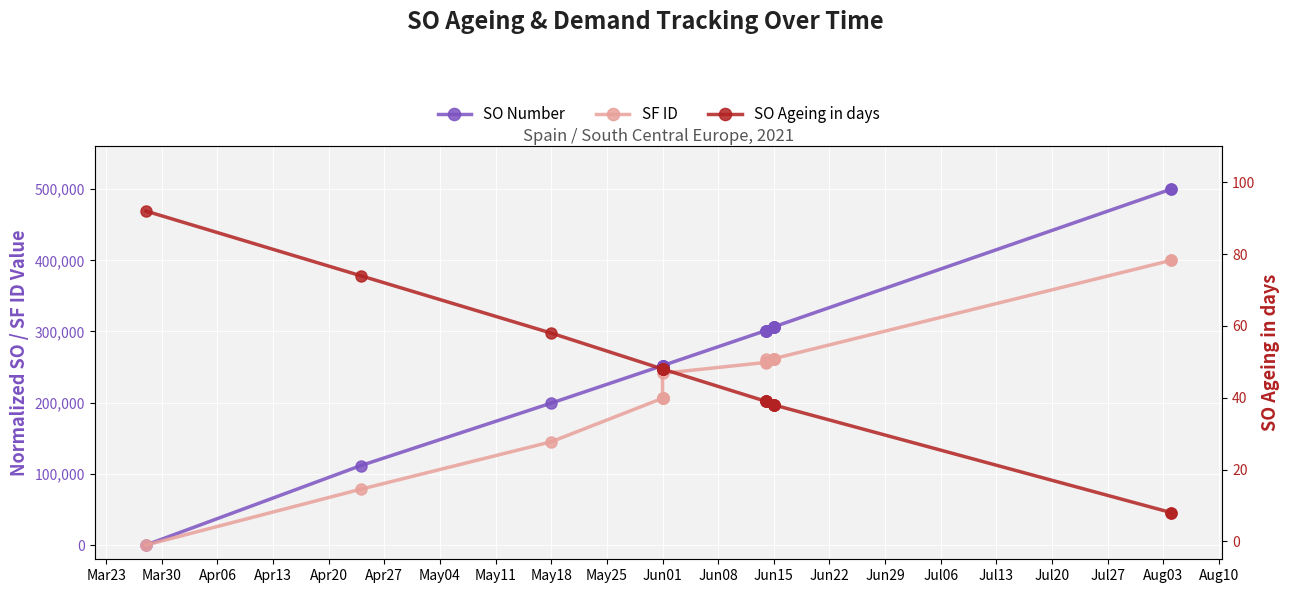

How many intersections are there between SO Ageing in days and SF ID?

1